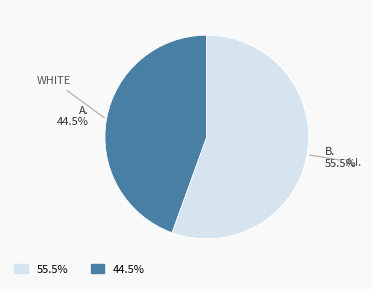

Does any single category account for the majority?

Yes